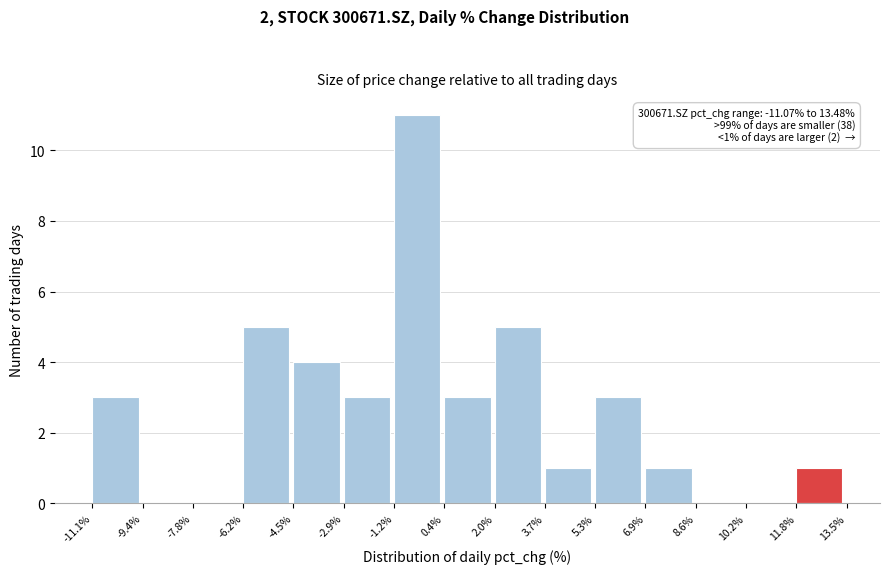

Over which range of the x-axis is the bar tallest?

-1.2% to 0.4%